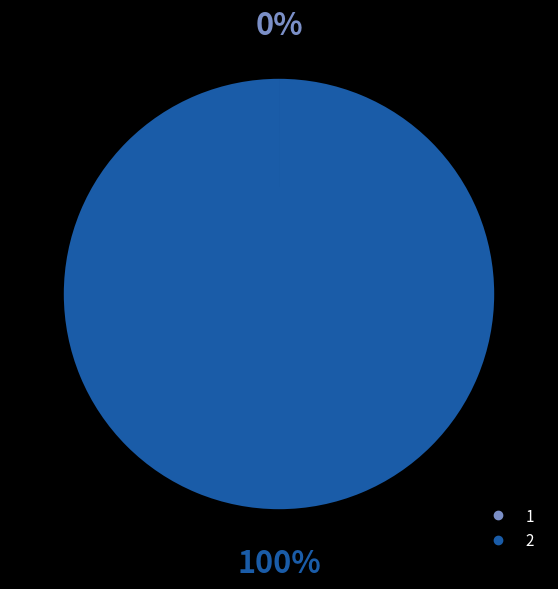

To the nearest percent, what is the average slice percentage?

50%